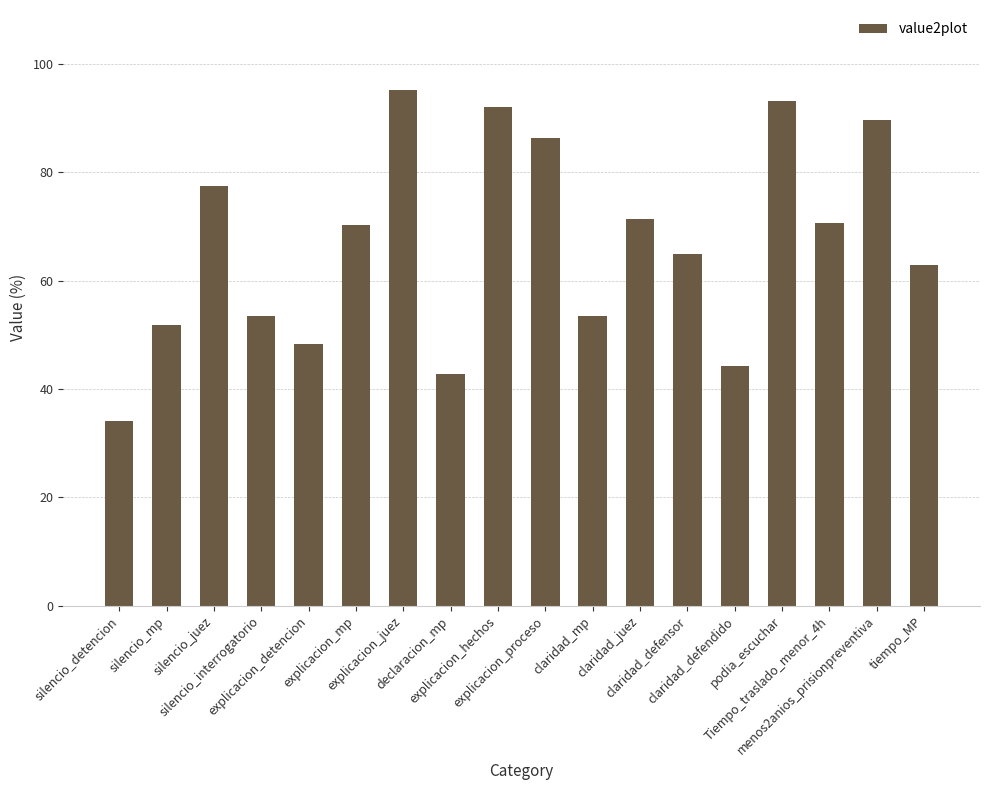

What is the difference between the values at explicacion_proceso and silencio_juez?

8.9